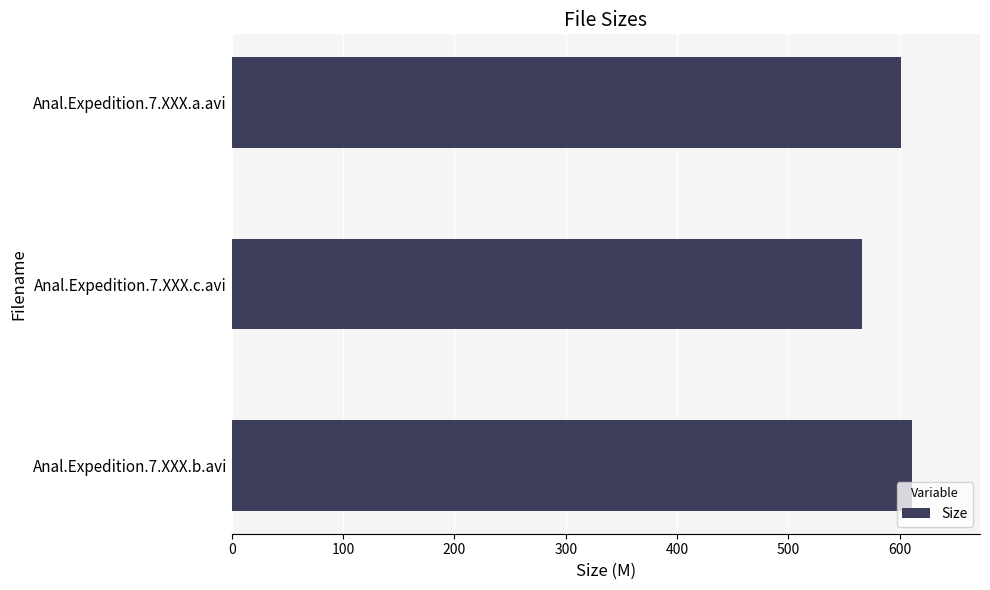

Reading bottom to top, list all the values displayed in this chart.

Anal.Expedition.7.XXX.b.avi=611.1	Anal.Expedition.7.XXX.c.avi=566.5	Anal.Expedition.7.XXX.a.avi=600.8